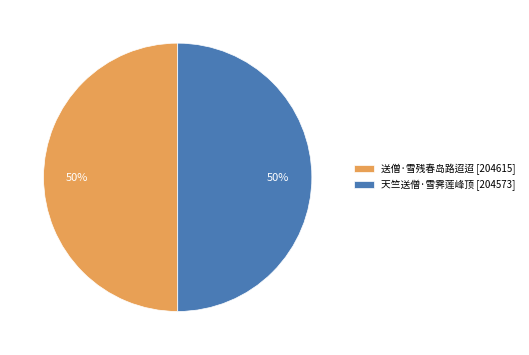

Do 送僧·雪残春岛路迢迢 [204615] and 天竺送僧·雪霁莲峰顶 [204573] together represent more than half of the pie?

Yes